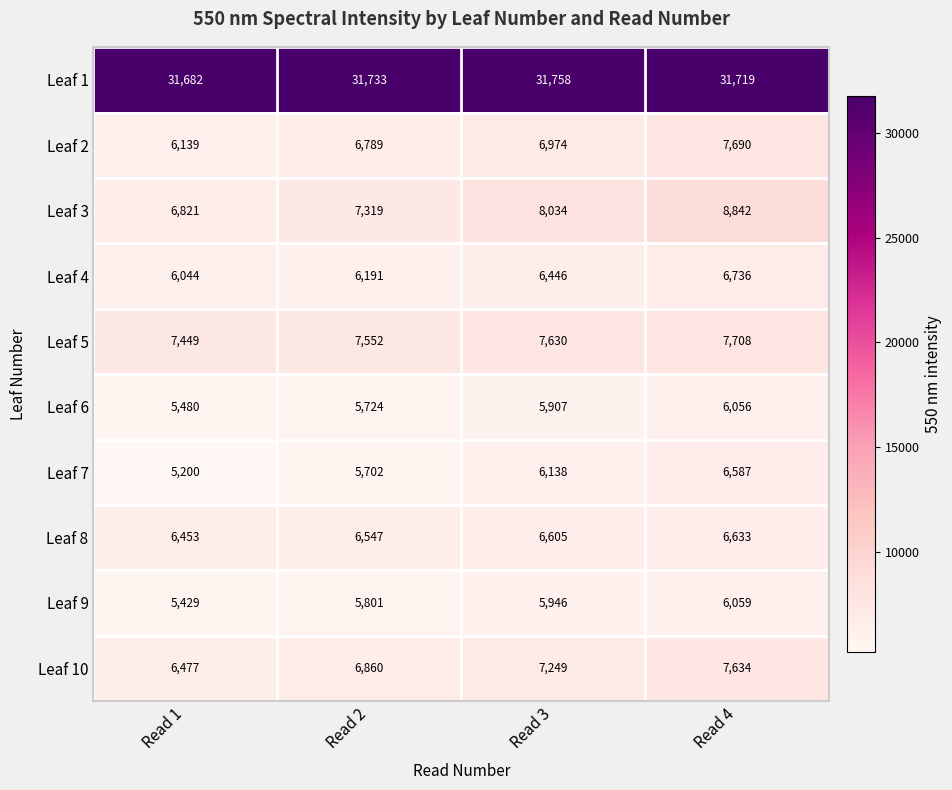

How many distinct data groups are displayed?

10